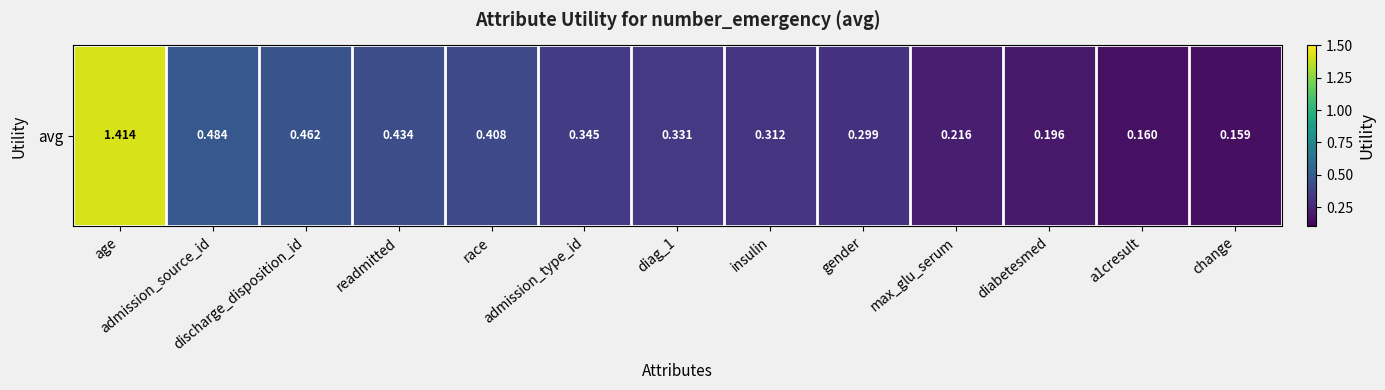

What is the maximum value shown in the chart?

1.4